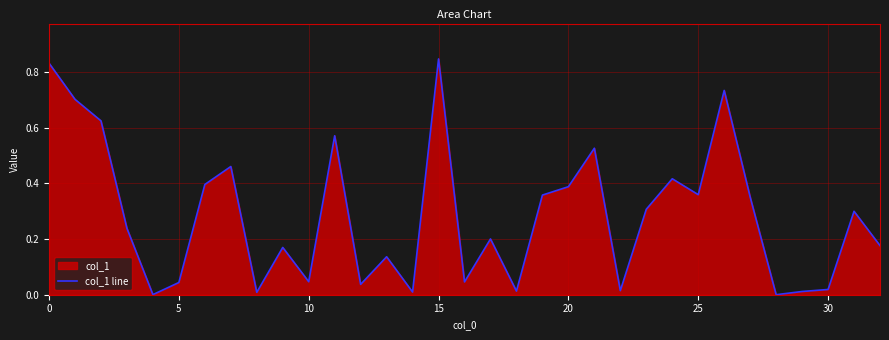

Where is the data nearest to the value 0?

28